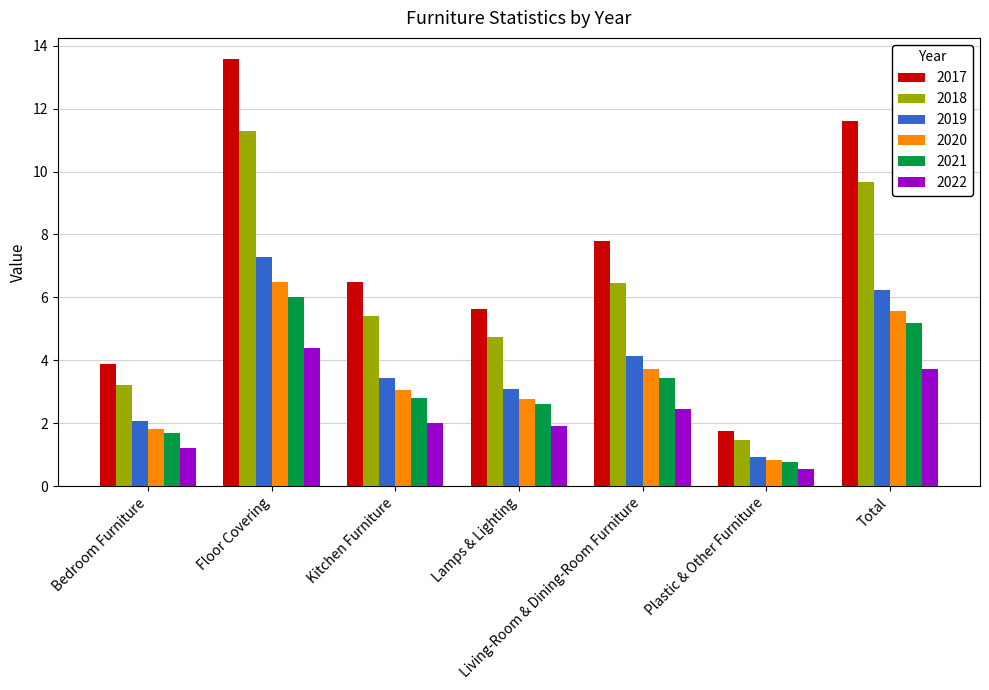

Rank the series by their maximum value, from lowest to highest.

2022, 2021, 2020, 2019, 2018, 2017